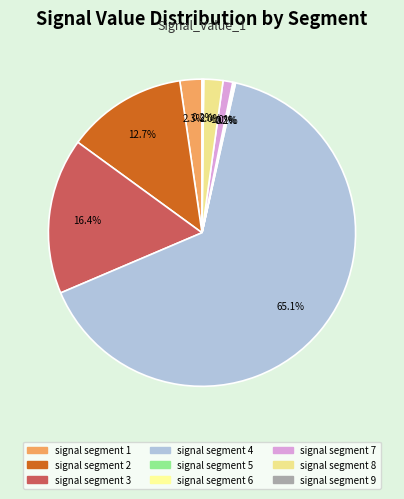

True or false: signal segment 5 accounts for 13% of the total.

False